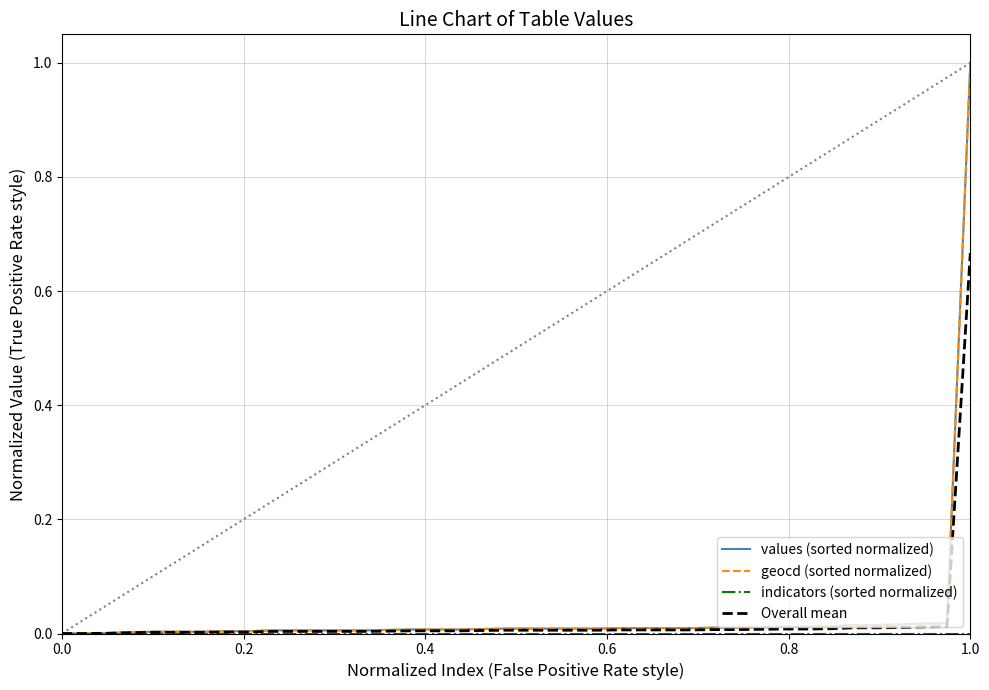

How many lines are shown in the chart?

4